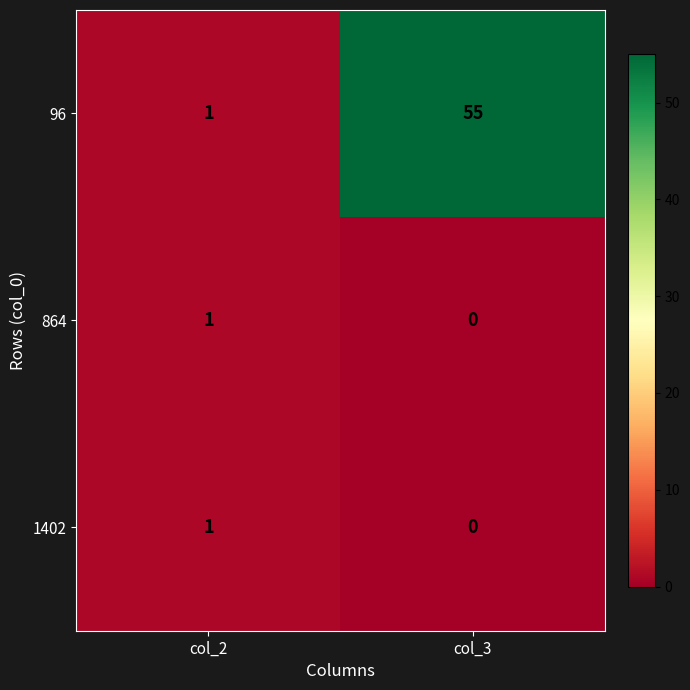

List the labels in order of 96 value, smallest first.

col_2, col_3